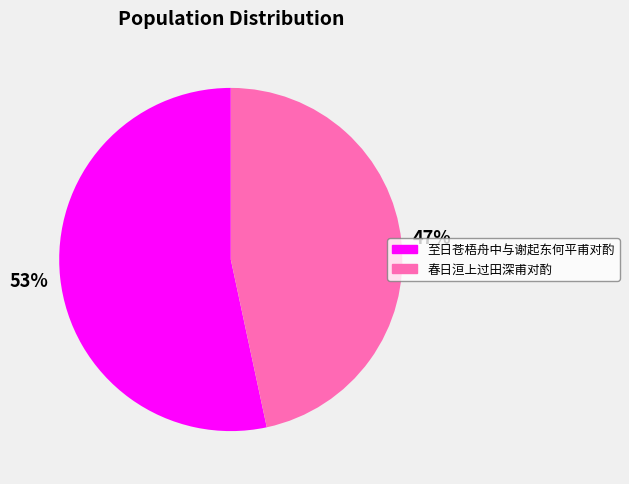

Which slice is the smallest?

春日洹上过田深甫对酌